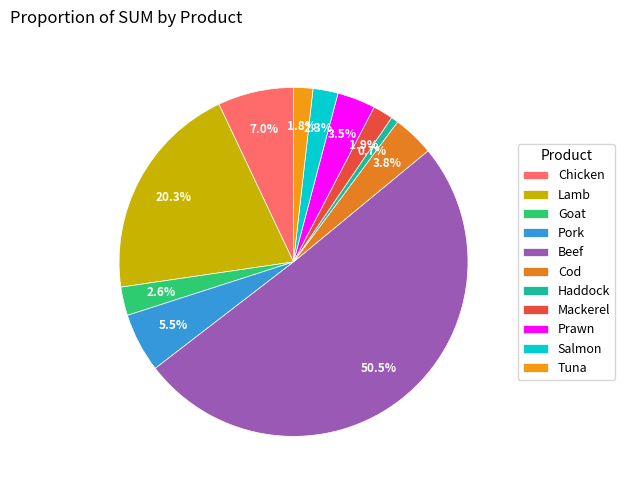

To the nearest percent, what percentage of the pie is Prawn?

4%